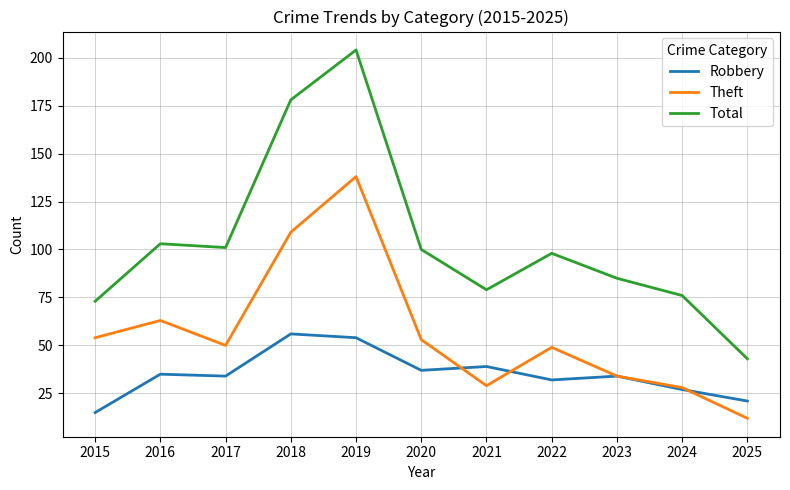

At which category is the sum across all series the highest?

2019